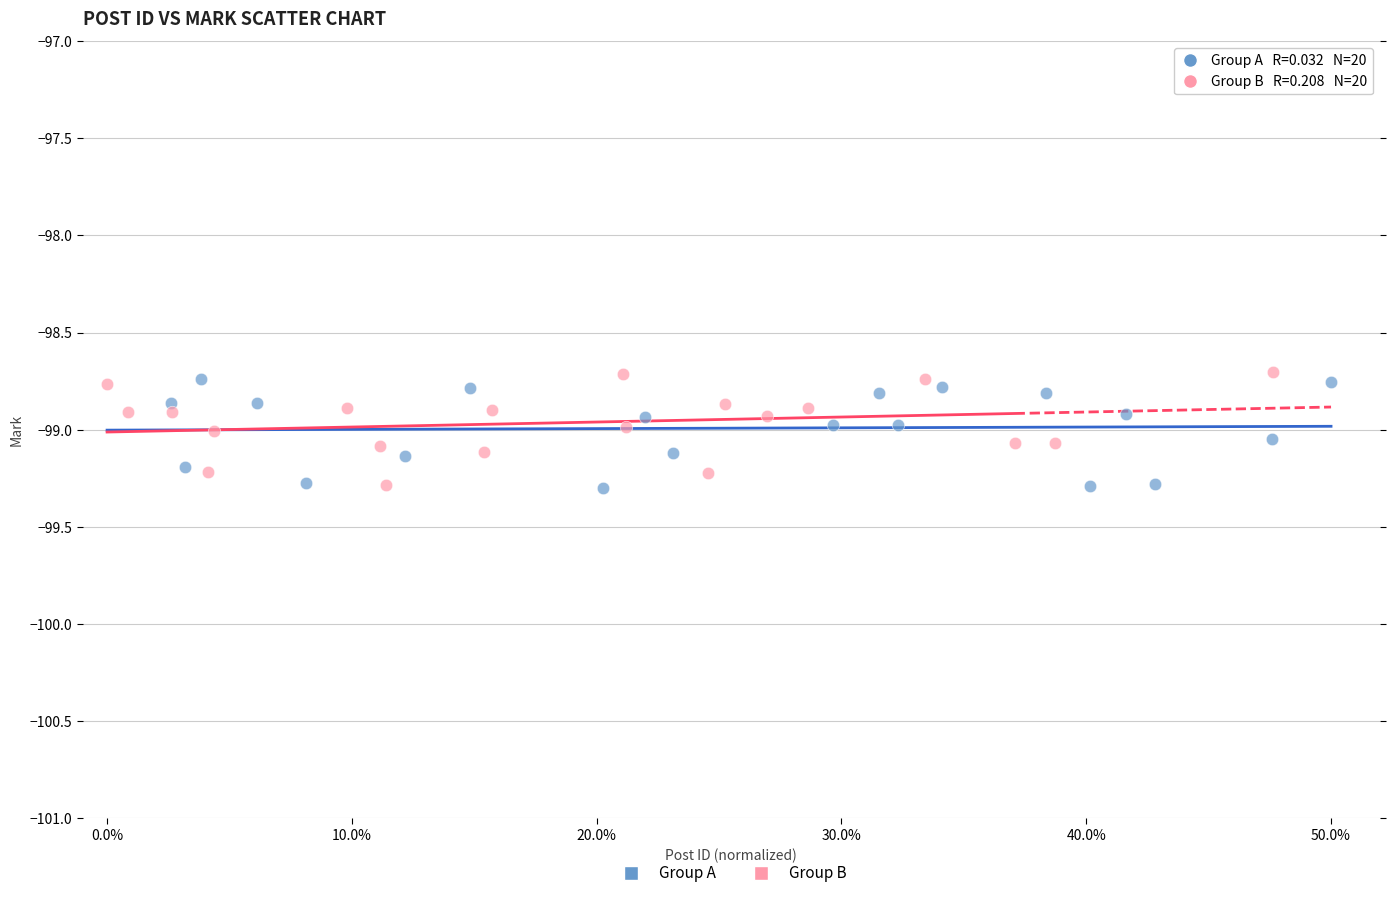

What are all the series names shown in the legend?

Group A, Group B